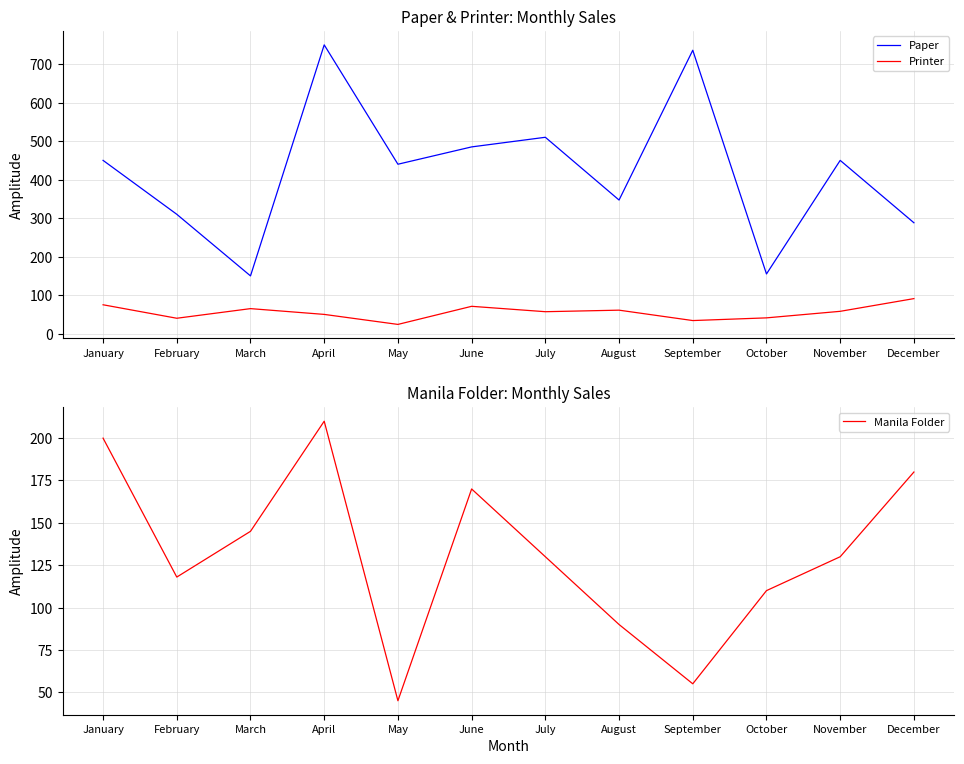

True or false: Printer and Paper intersect in this chart.

False